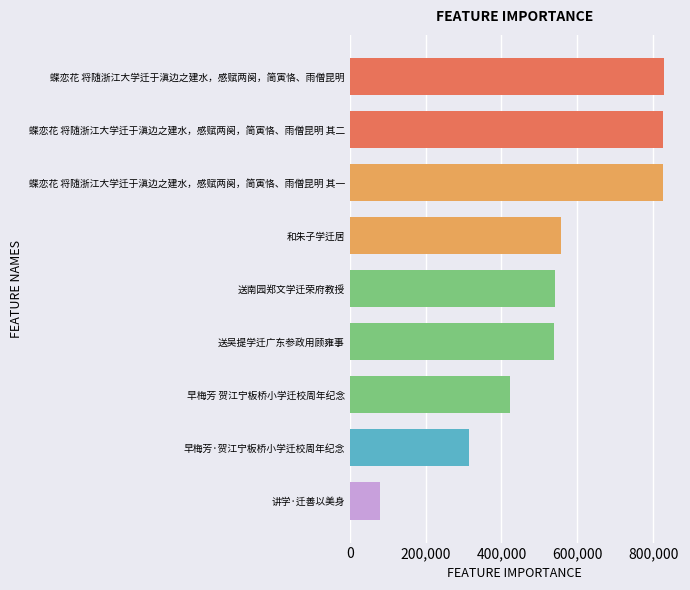

What is the value of the 8th bar from the top?

314492